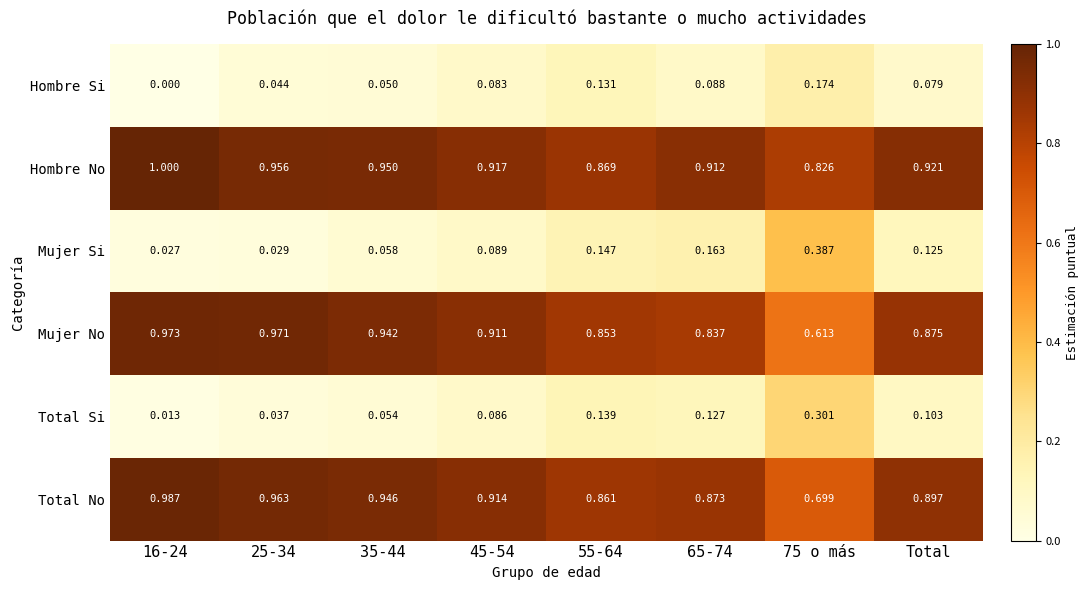

Rank the series at 55-64 from highest to lowest value.

Hombre No, Total No, Mujer No, Mujer Si, Total Si, Hombre Si